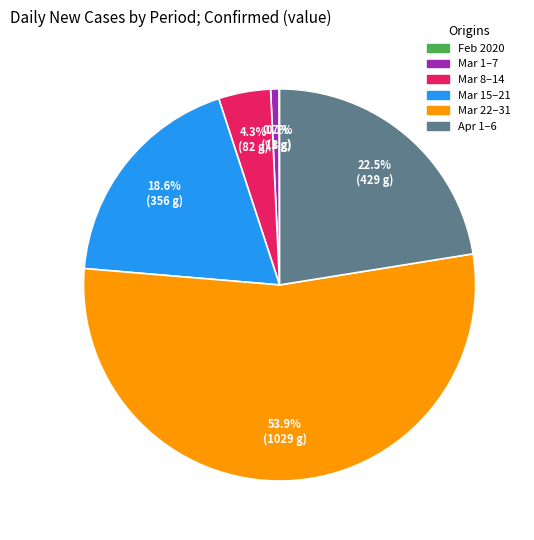

Is there any slice that represents more than half of the pie?

Yes